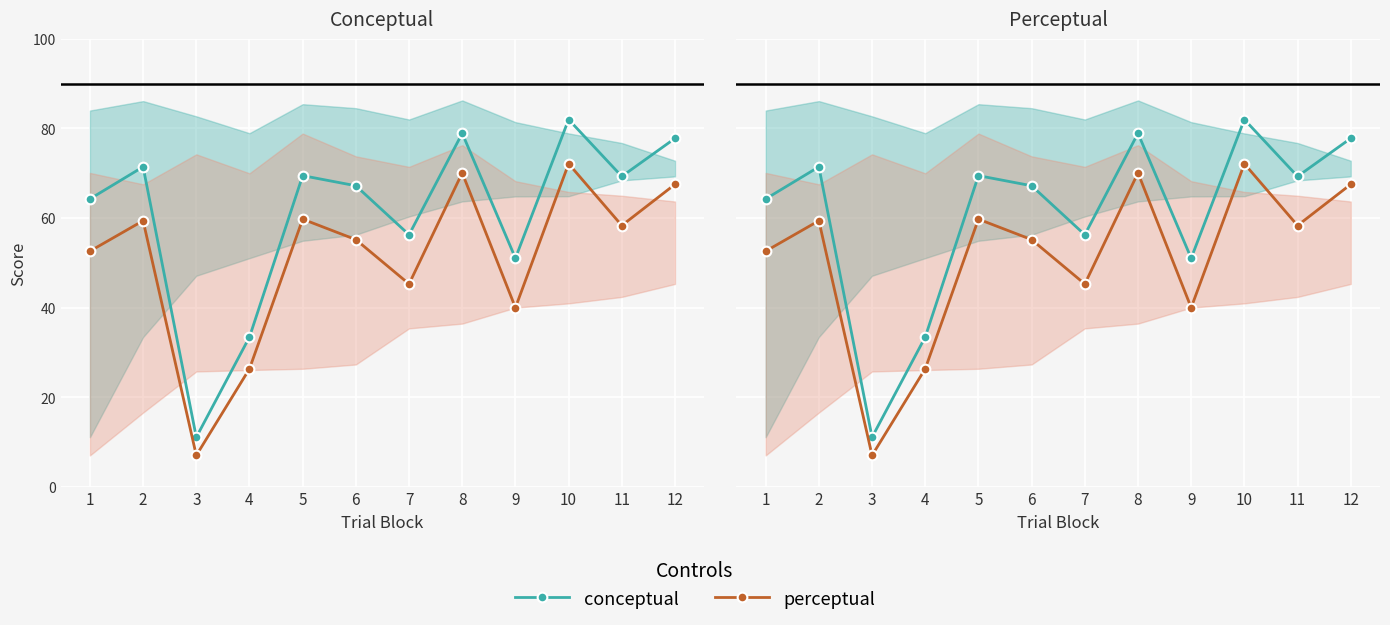

What is the value of the perceptual point at the 4th from the left?

26.3